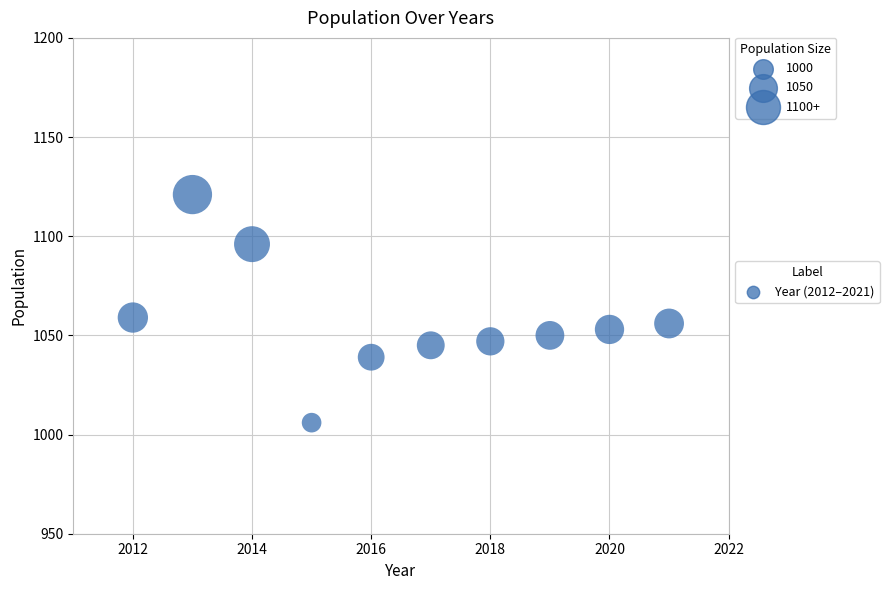

What is the range of X values (max minus min)?

9